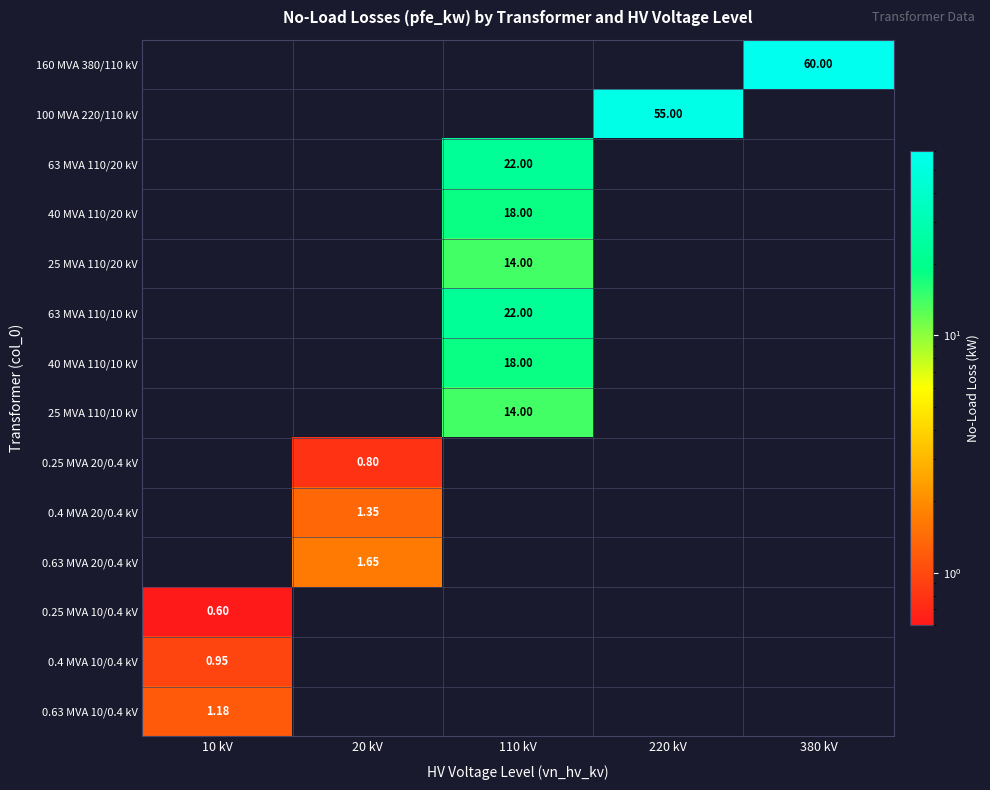

List the series in order of their peak value, lowest first.

160 MVA 380/110 kV, 100 MVA 220/110 kV, 63 MVA 110/20 kV, 40 MVA 110/20 kV, 25 MVA 110/20 kV, 63 MVA 110/10 kV, 40 MVA 110/10 kV, 25 MVA 110/10 kV, 0.25 MVA 20/0.4 kV, 0.4 MVA 20/0.4 kV, 0.63 MVA 20/0.4 kV, 0.25 MVA 10/0.4 kV, 0.4 MVA 10/0.4 kV, 0.63 MVA 10/0.4 kV